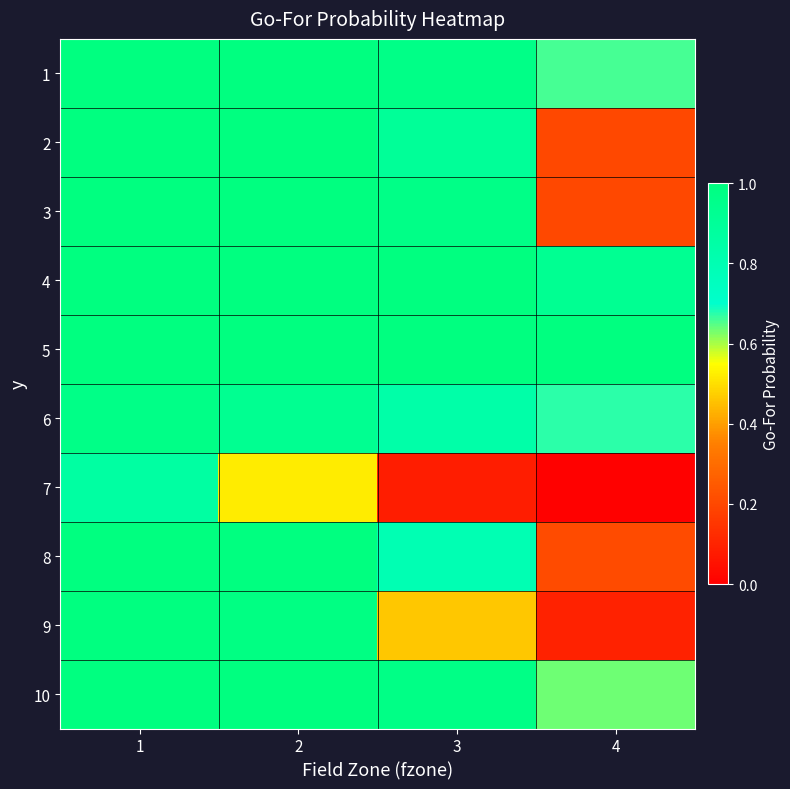

Between 1 and 3, which series saw the biggest shift?

7